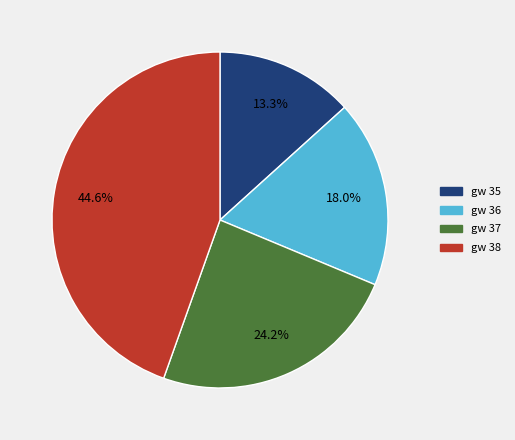

Does any single category account for the majority?

No